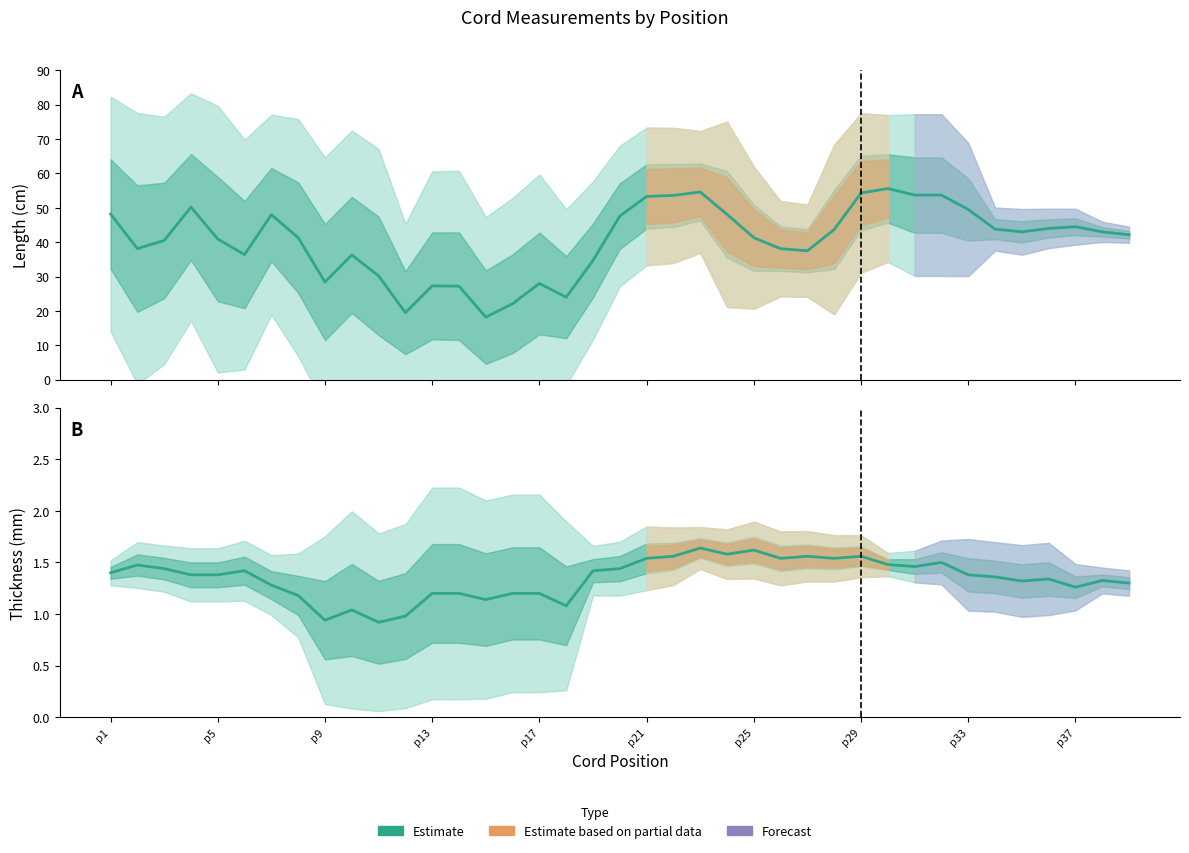

True or false: Length (smoothed) and Thickness (smoothed) intersect in this chart.

False